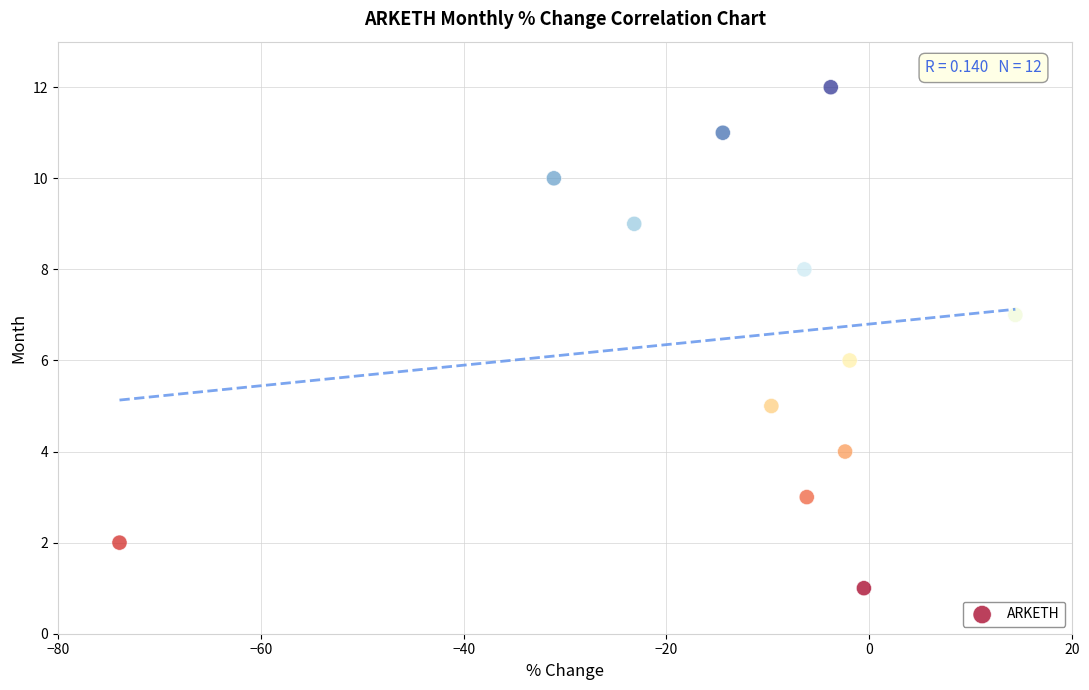

What is the range of Y values (max minus min)?

11